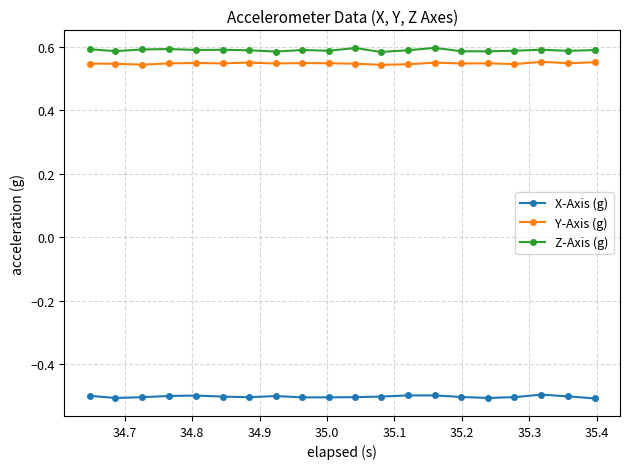

What is the value of the X-Axis (g) point at the 11th from the left?

-0.5